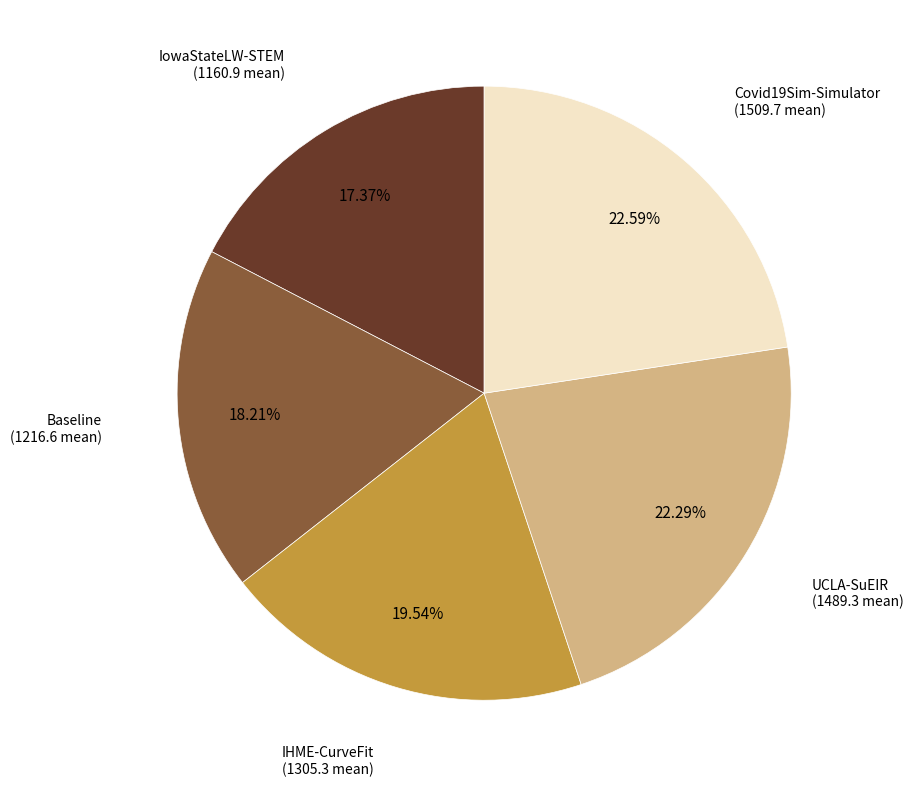

Which category has the smallest portion of the pie?

IowaStateLW-STEM